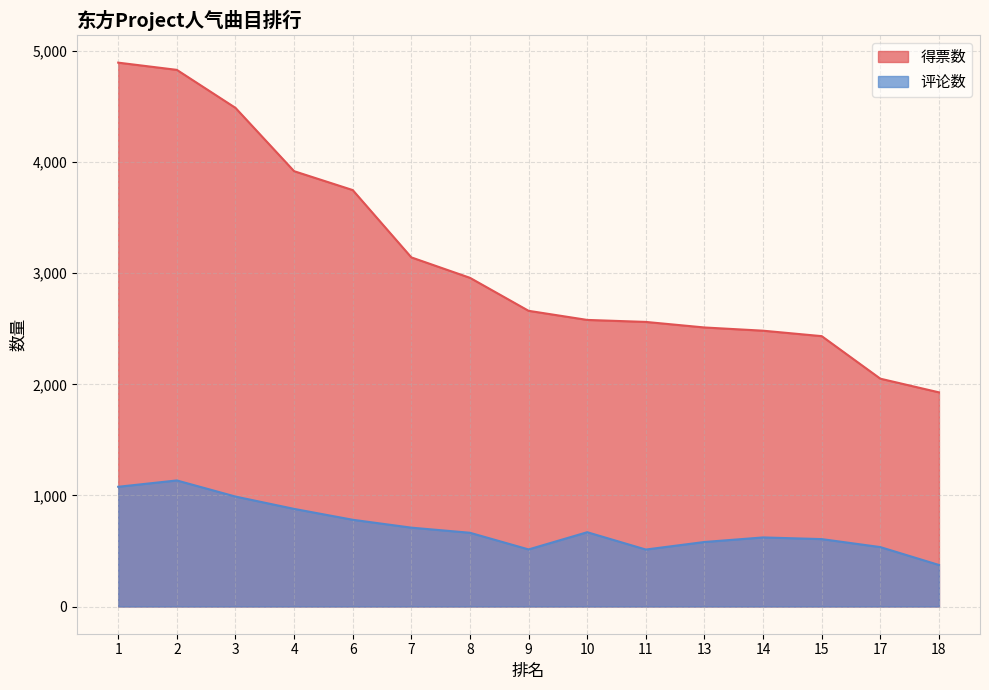

Reading left to right, what are all the values shown in this chart?

得票数: 4896	4831	4489	3919	3749	3143	2959	2662	2580	2562	2512	2483	2434	2051	1928
评论数: 1078	1135	990	879	781	710	664	514	669	513	581	622	607	535	374